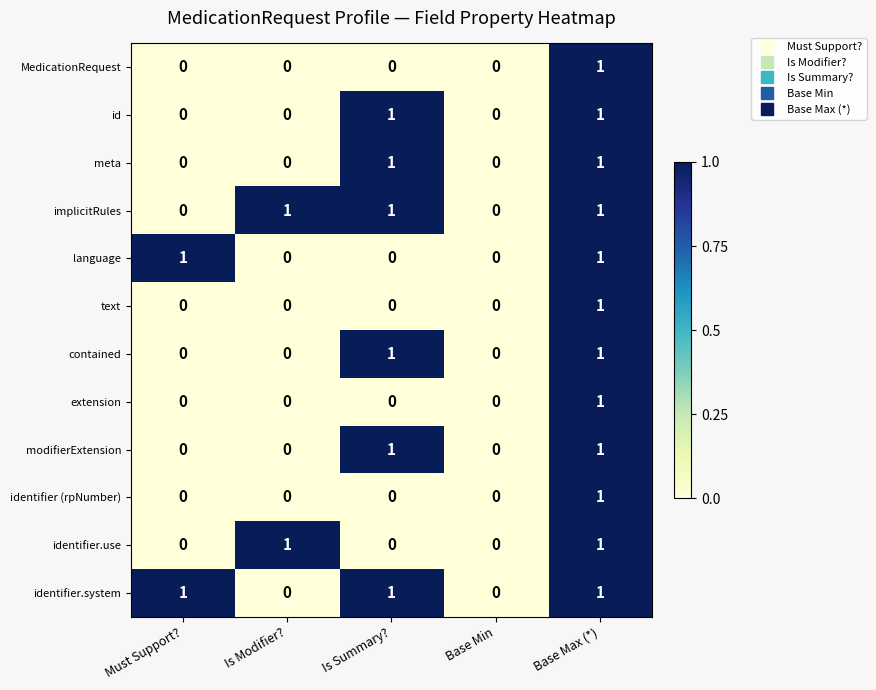

Is it true that meta equals -1 at Must Support??

False